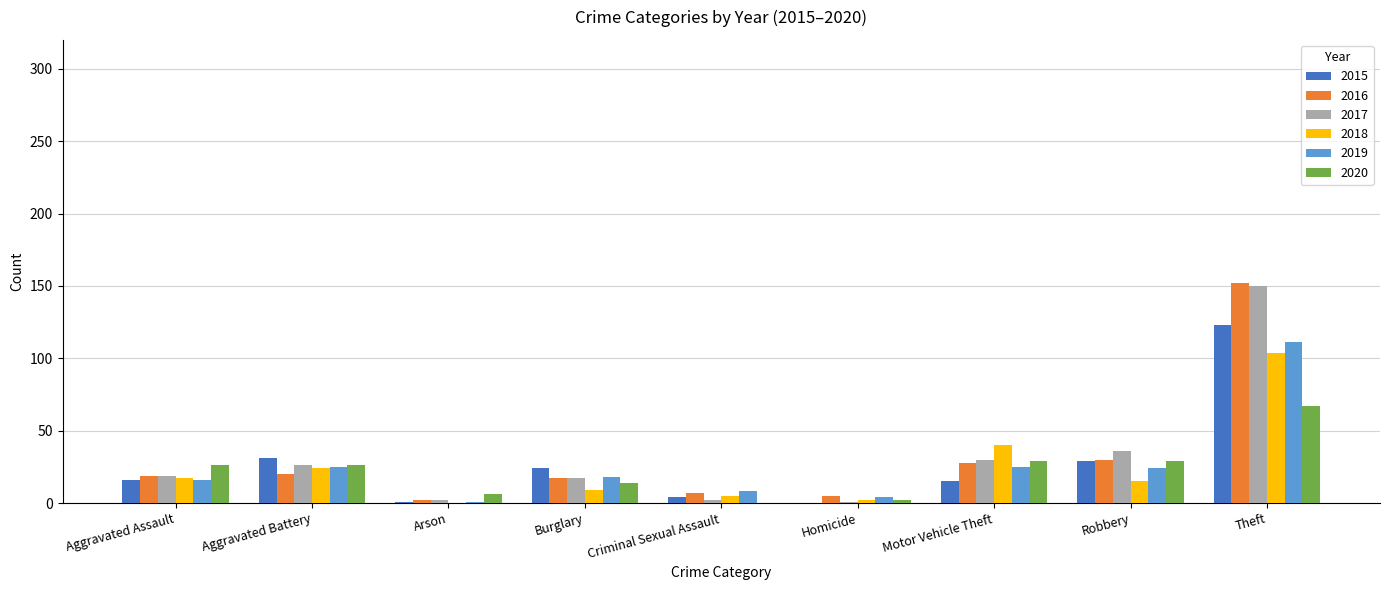

What is the total value across all series at Robbery?

163